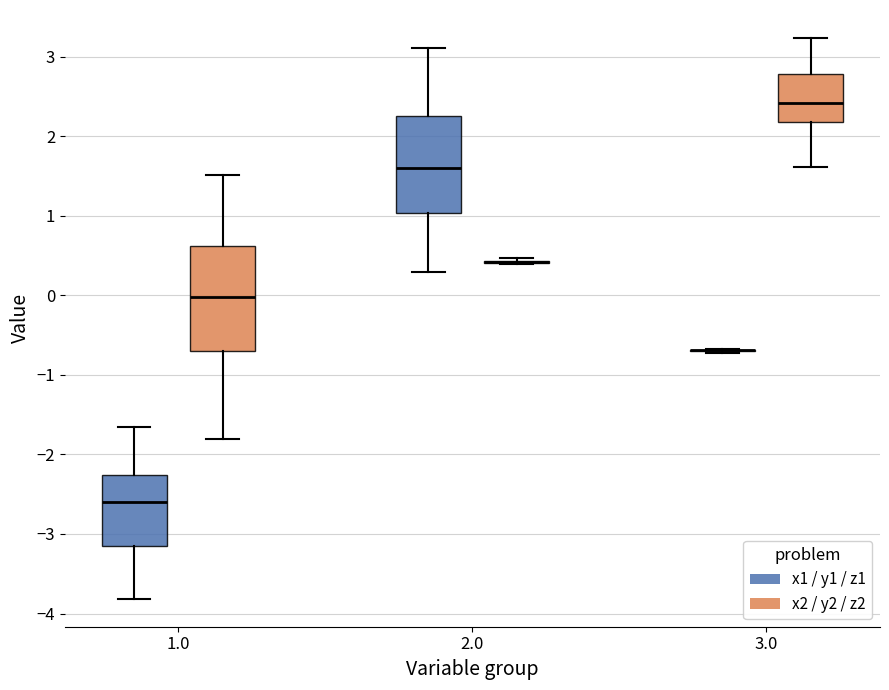

Reading left to right, transcribe this box plot: for each box, give where its median line is, the range the box spans, and where its two whiskers end, as read against the y-axis. The values are not printed on the chart, so give them approximately, as read against the axis.

1.0 (x1 / y1 / z1): median -2.6, box -3.2 to -2.3, whiskers -3.8 to -1.7
1.0 (x2 / y2 / z2): median 0.0, box -0.7 to 0.6, whiskers -1.8 to 1.5
2.0 (x1 / y1 / z1): median 1.6, box 1.0 to 2.2, whiskers 0.3 to 3.1
2.0 (x2 / y2 / z2): box collapsed to a line at 0.4, whiskers 0.4 to 0.5
3.0 (x1 / y1 / z1): box collapsed to a line at -0.7, whiskers -0.7 to -0.7
3.0 (x2 / y2 / z2): median 2.4, box 2.2 to 2.8, whiskers 1.6 to 3.2